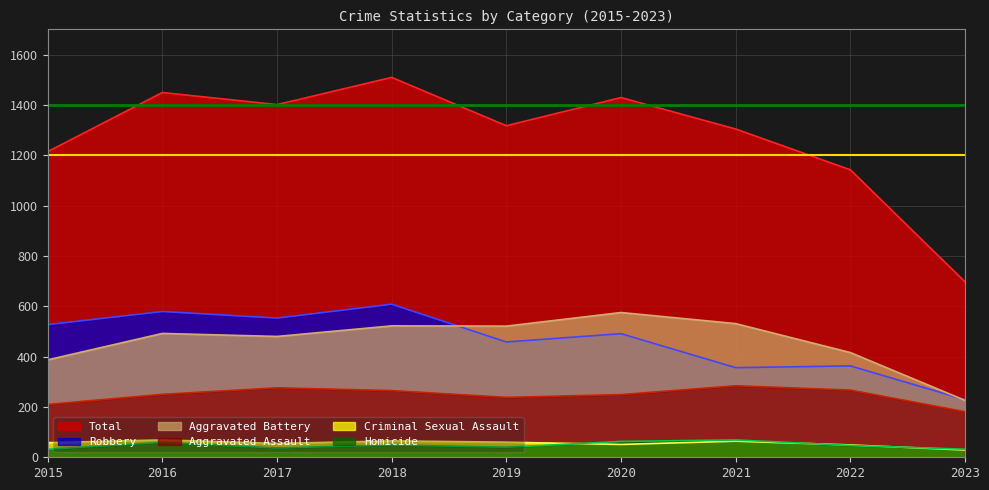

True or false: Robbery and Total cross at least once.

False